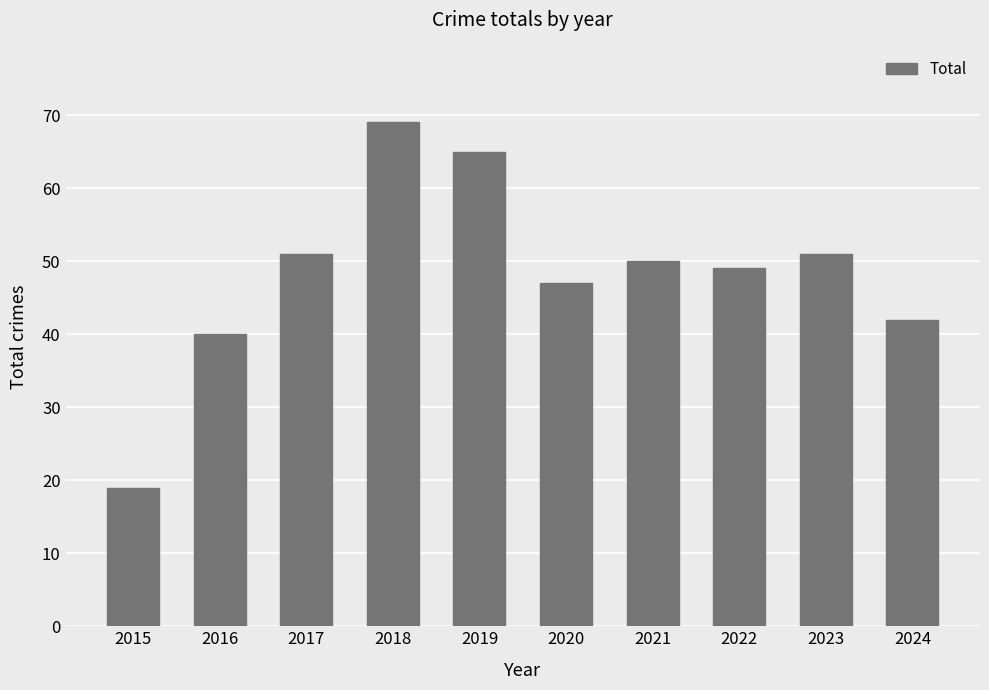

Between 2023 and 2020, which is larger?

2023